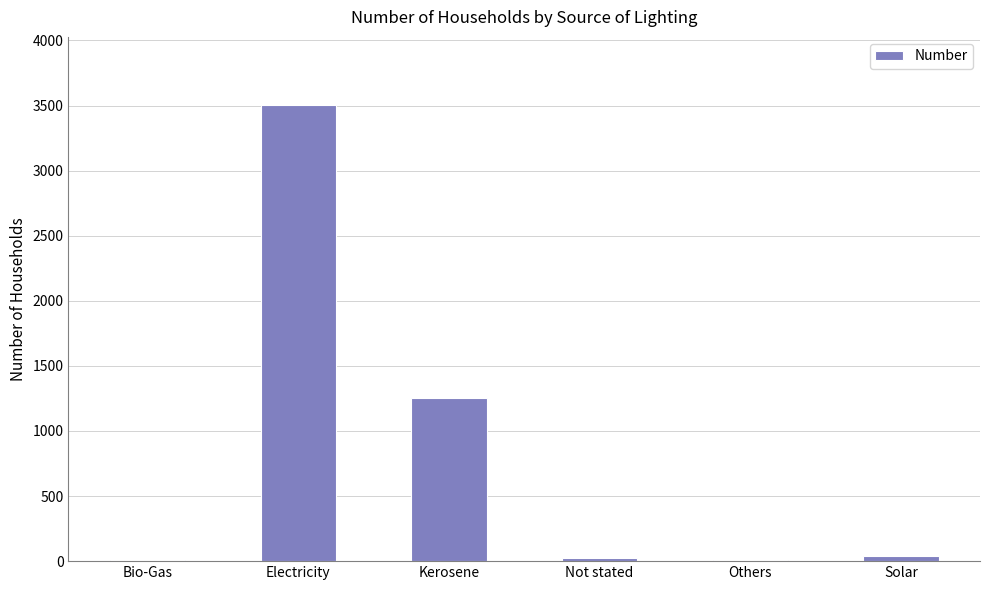

What is the sum of all values?

4830